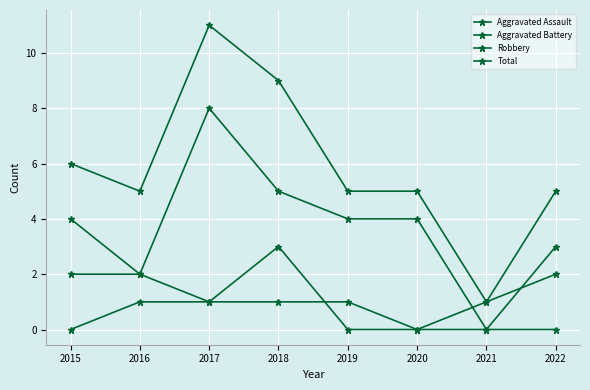

How many lines are shown in the chart?

4